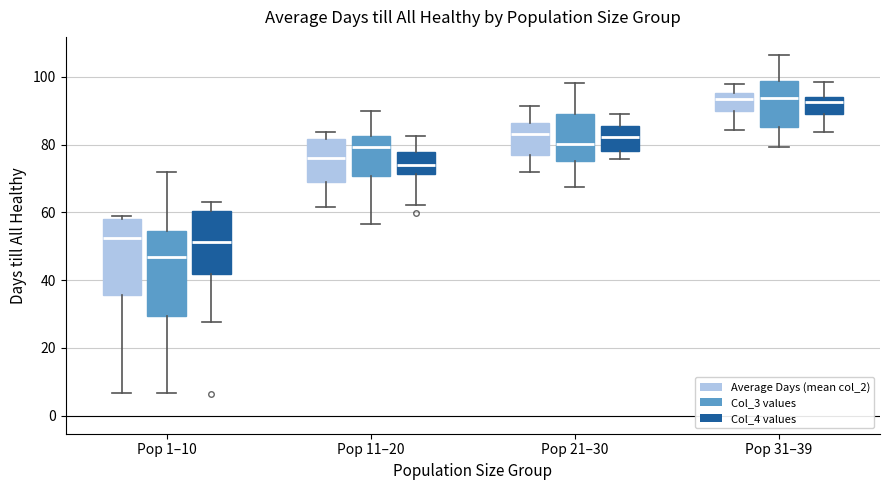

Reading left to right, transcribe this box plot: for each box, give where its median line is, the range the box spans, and where its two whiskers end, as read against the y-axis. The values are not printed on the chart, so give them approximately, as read against the axis.

Pop 1–10 (Average Days (mean col_2)): median 52, box 36 to 58, whiskers 6 to 60
Pop 1–10 (Col_3 values): median 46, box 30 to 54, whiskers 6 to 72
Pop 1–10 (Col_4 values): median 52, box 42 to 60, whiskers 28 to 64
Pop 11–20 (Average Days (mean col_2)): median 76, box 70 to 82, whiskers 62 to 84
Pop 11–20 (Col_3 values): median 80, box 70 to 82, whiskers 56 to 90
Pop 11–20 (Col_4 values): median 74, box 72 to 78, whiskers 62 to 82
Pop 21–30 (Average Days (mean col_2)): median 84, box 78 to 86, whiskers 72 to 92
Pop 21–30 (Col_3 values): median 80, box 76 to 90, whiskers 68 to 98
Pop 21–30 (Col_4 values): median 82, box 78 to 86, whiskers 76 to 90
Pop 31–39 (Average Days (mean col_2)): median 94, box 90 to 96, whiskers 84 to 98
Pop 31–39 (Col_3 values): median 94, box 86 to 98, whiskers 80 to 106
Pop 31–39 (Col_4 values): median 92, box 90 to 94, whiskers 84 to 98